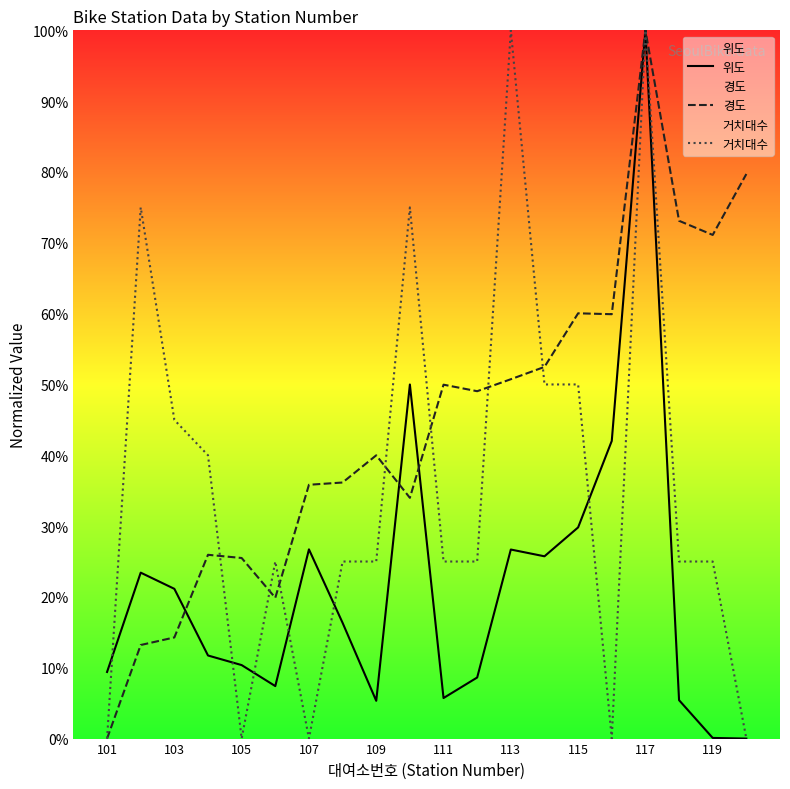

How many series are shown in this chart?

3